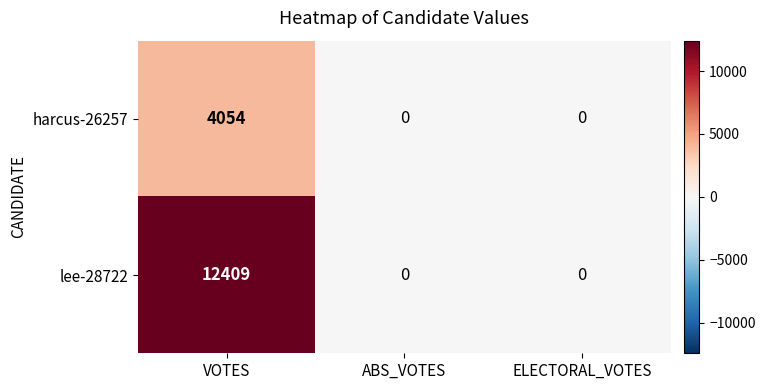

What is the maximum value for harcus-26257?

4054